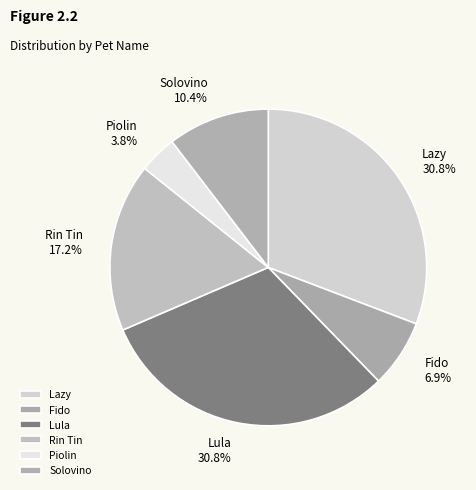

What is the total percentage of Rin Tin and Solovino?

27.6%